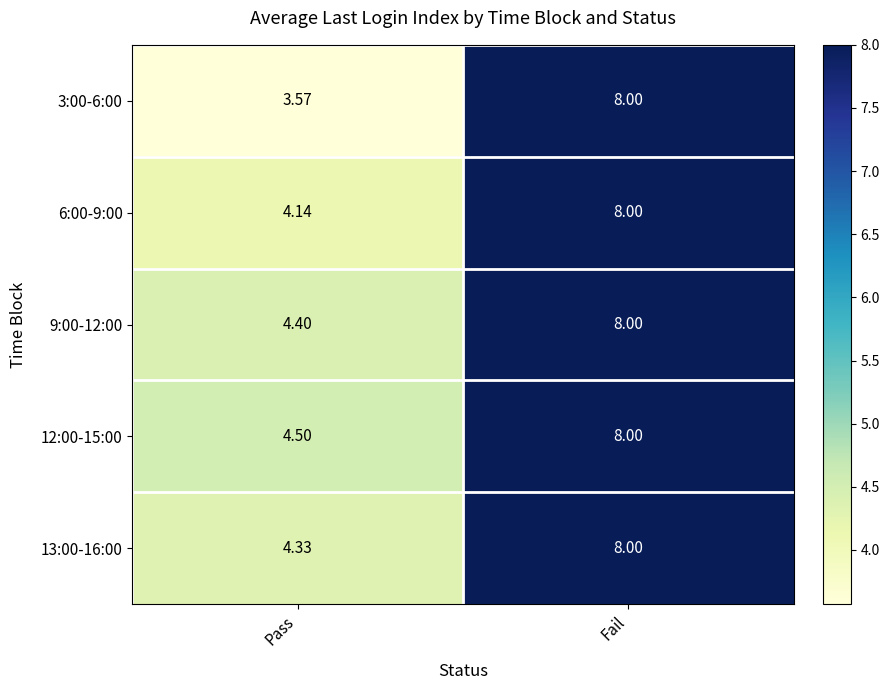

List the labels in order of 9:00-12:00 value, largest first.

Fail, Pass